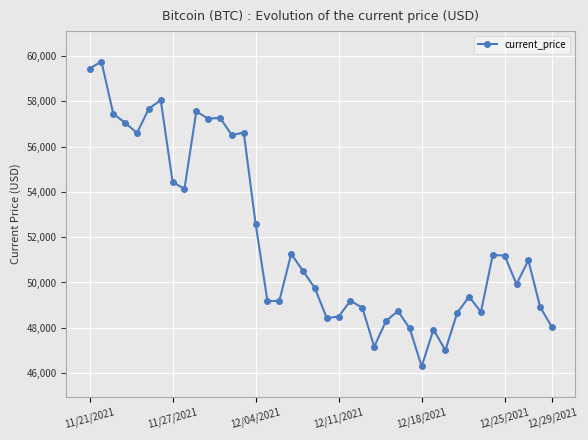

What is the average value?

51940